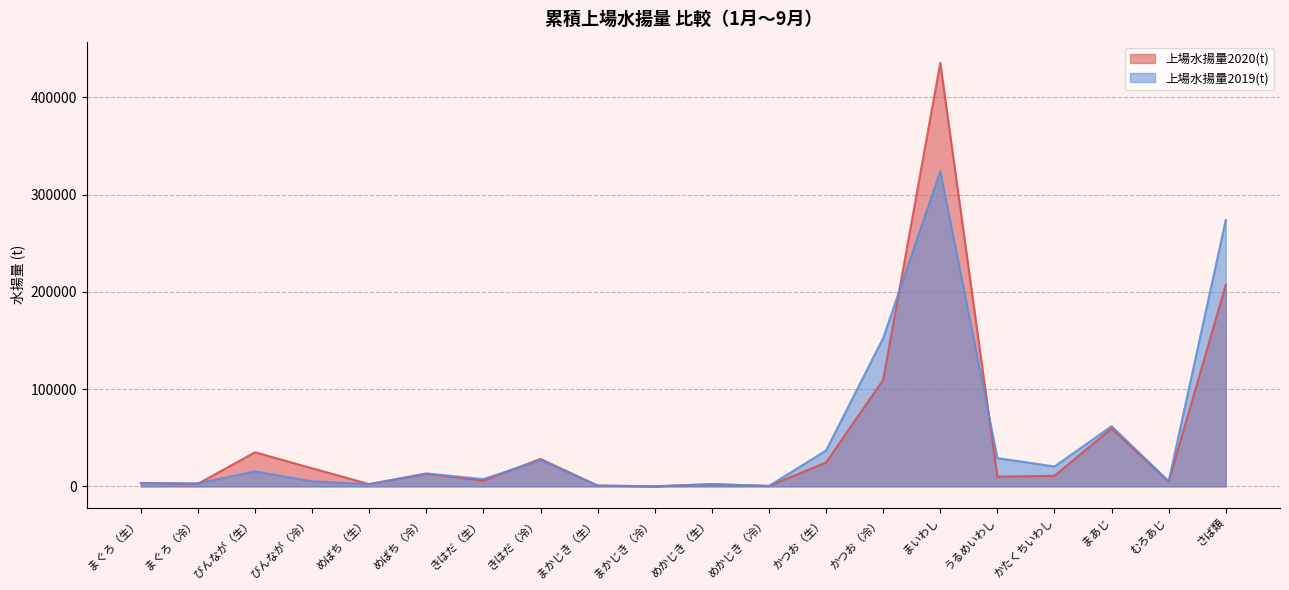

What are all the series names shown in the legend?

上場水揚量2020(t), 上場水揚量2019(t)